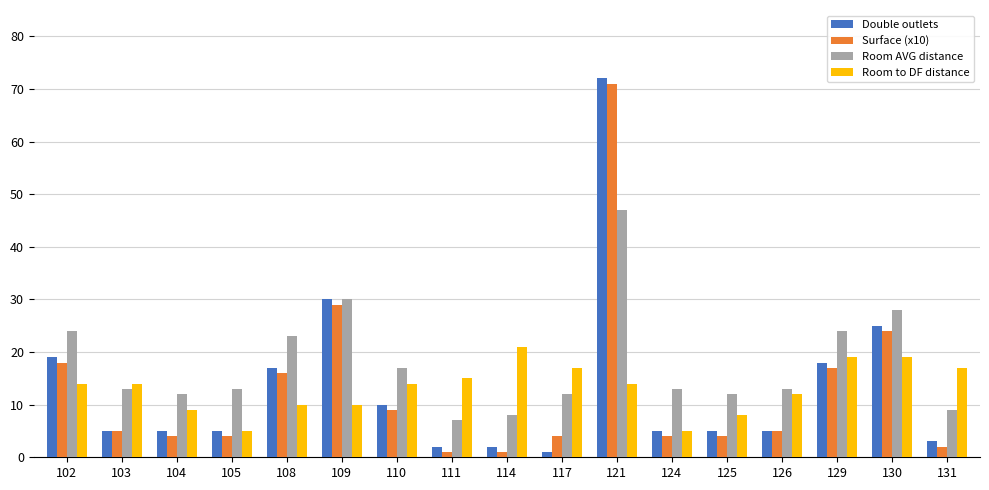

How many categories are shown in the chart?

17